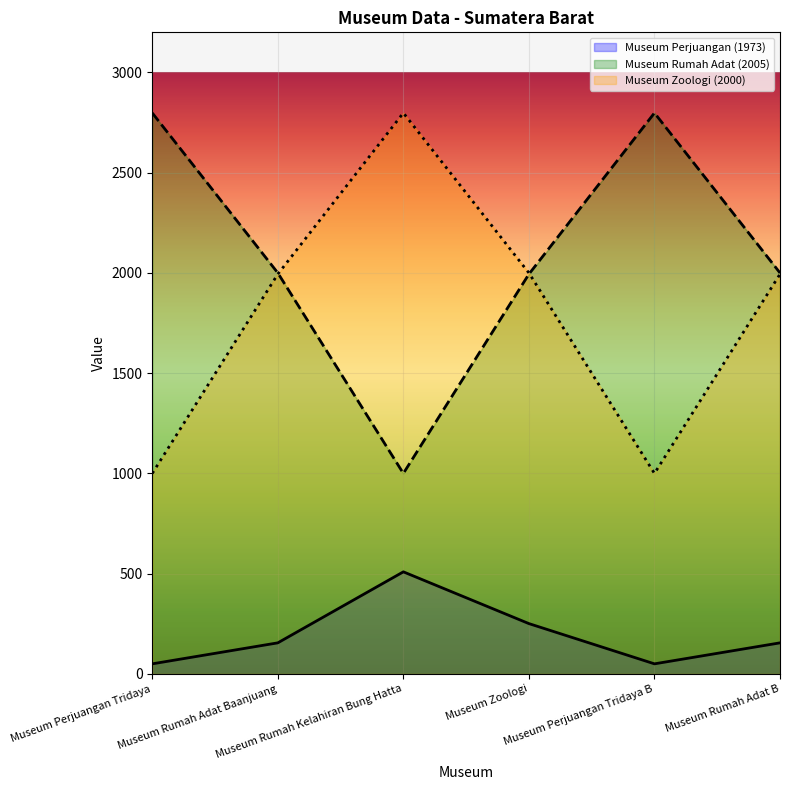

What is the label of the 6th point from the left?

Museum Rumah Adat B